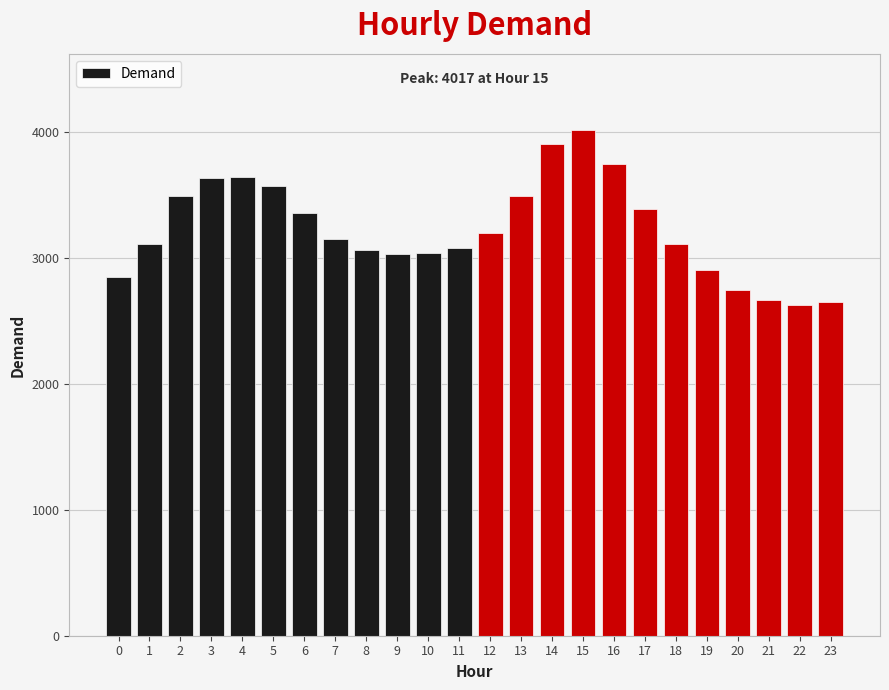

How many values are below 3153?

12